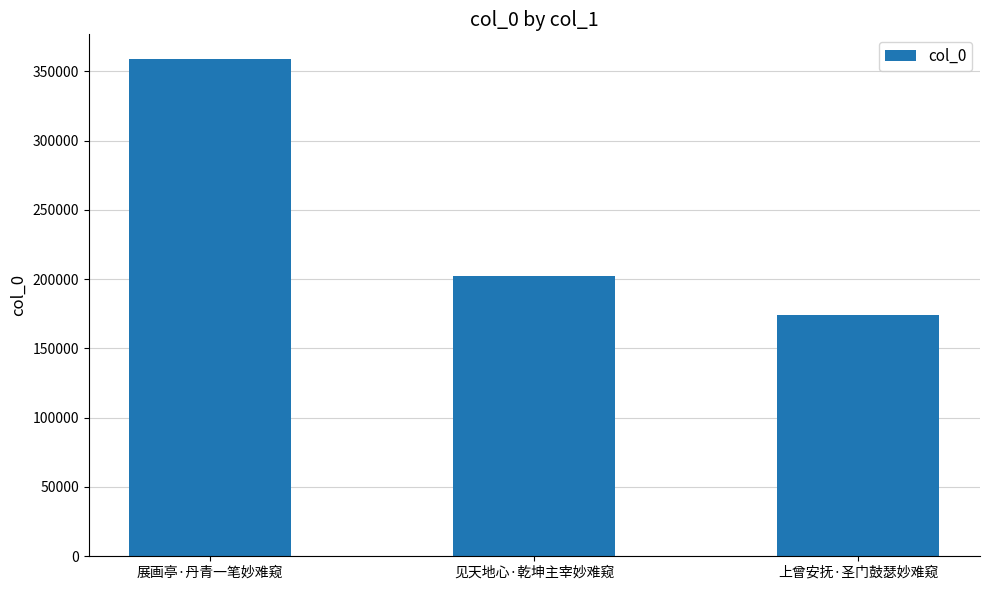

What is the approximate value at 见天地心·乾坤主宰妙难窥?

202596